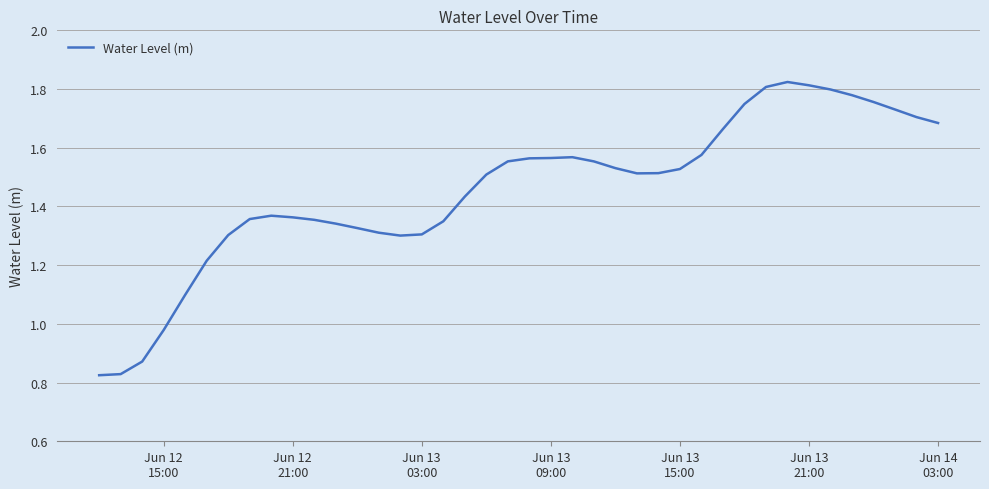

How many lines are shown in the chart?

1